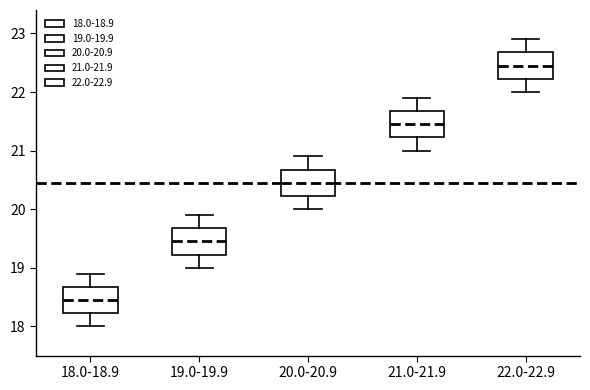

Which box has the highest median line?

22.0-22.9